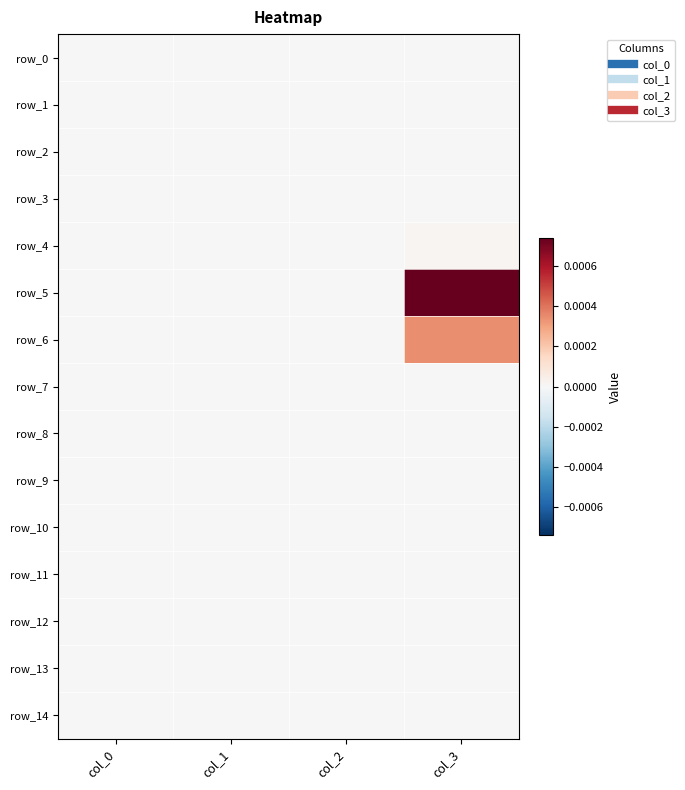

Which series has the largest total across all categories?

row_5